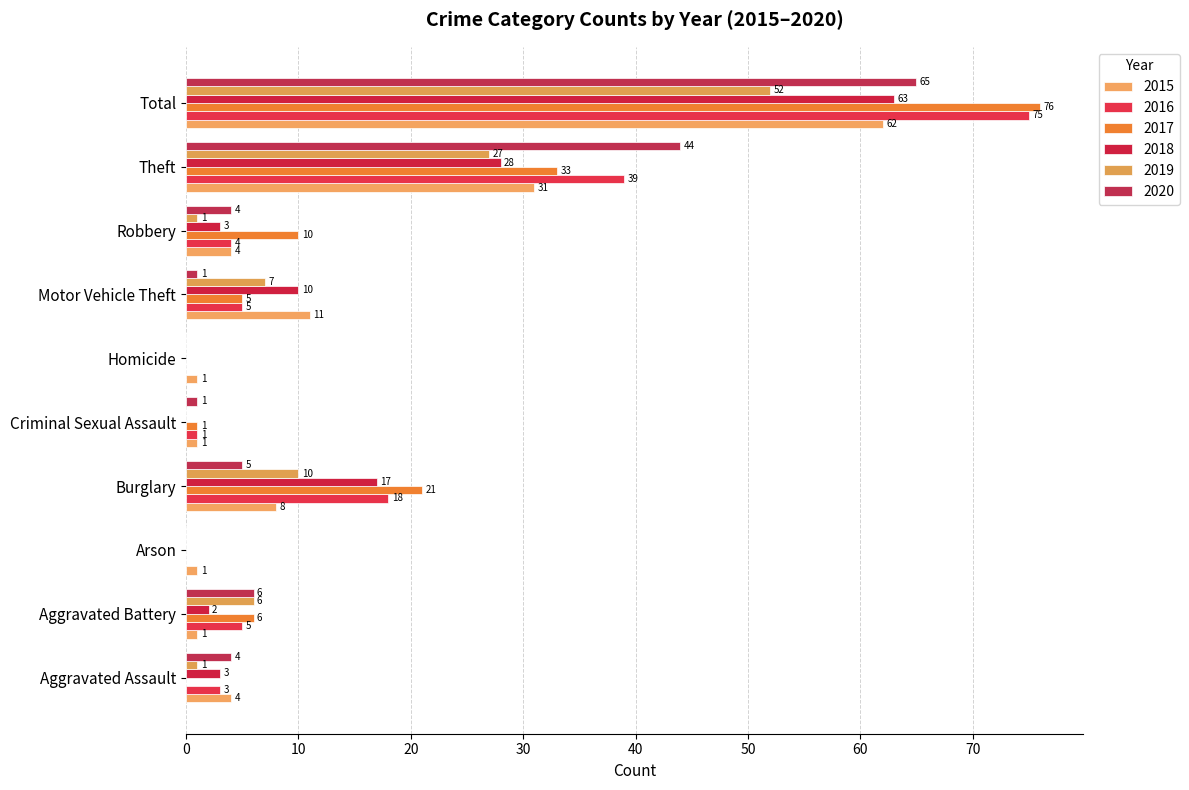

Count the number of data series in this chart.

6